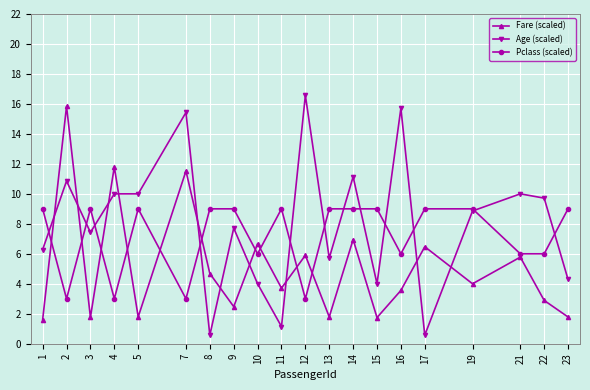

What are all the series names shown in the legend?

Fare (scaled), Age (scaled), Pclass (scaled)